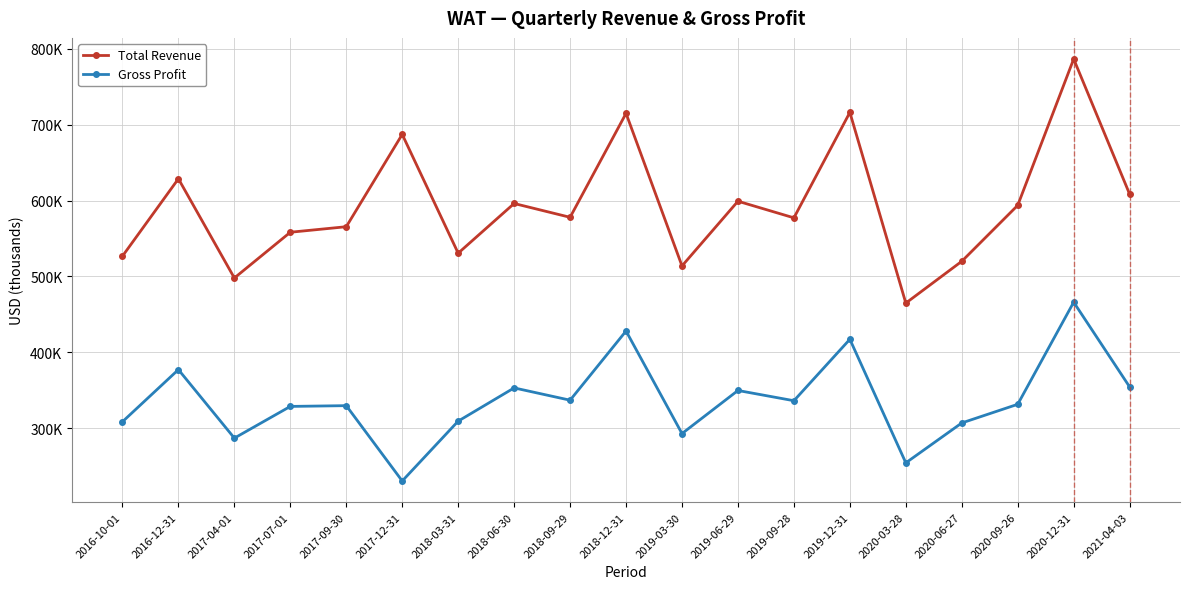

Is this an area chart (filled region under the line)?

No